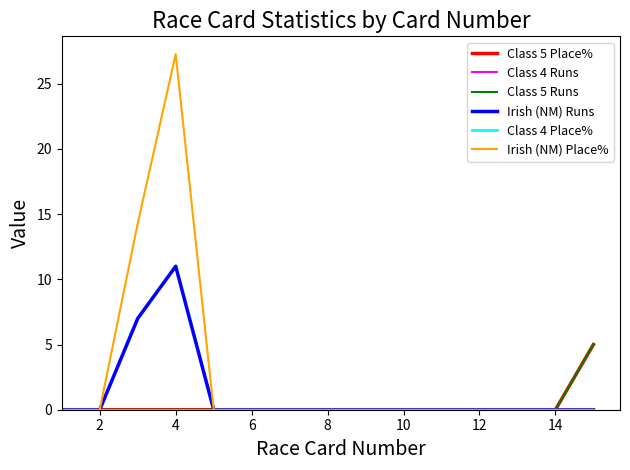

Does the chart have visible grid lines?

No